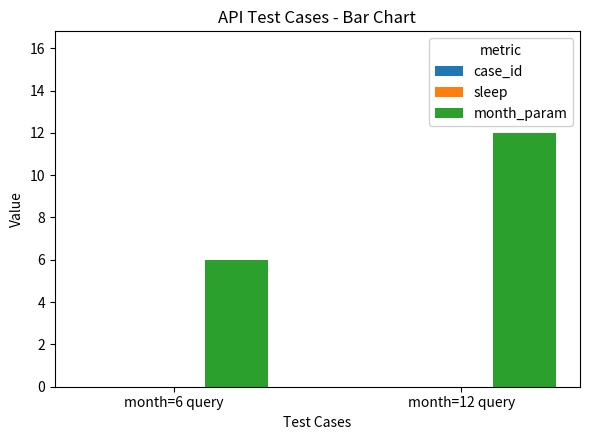

True or false: the data shows 2 at month=6 query.

False